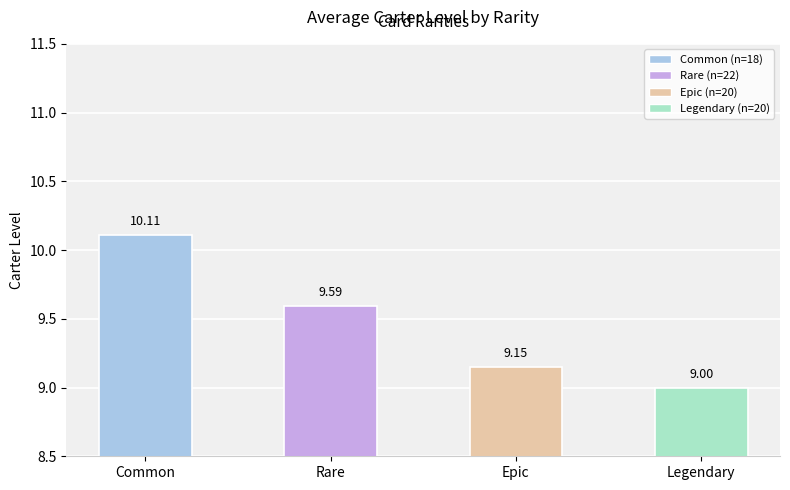

Between Epic and Rare, which is larger?

Rare